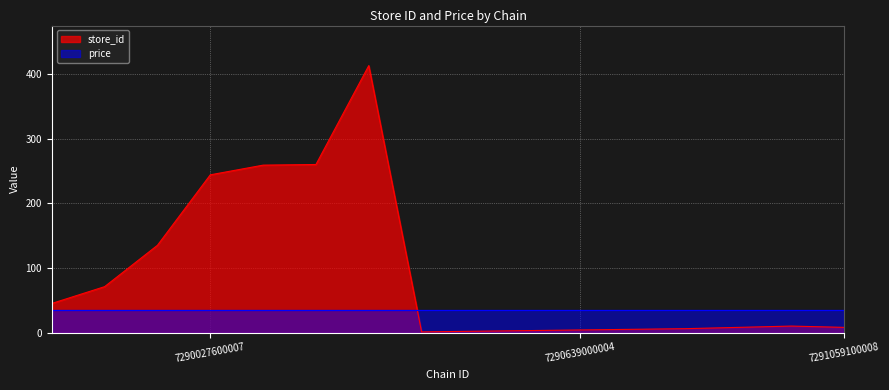

Which series has the largest total across all categories?

store_id